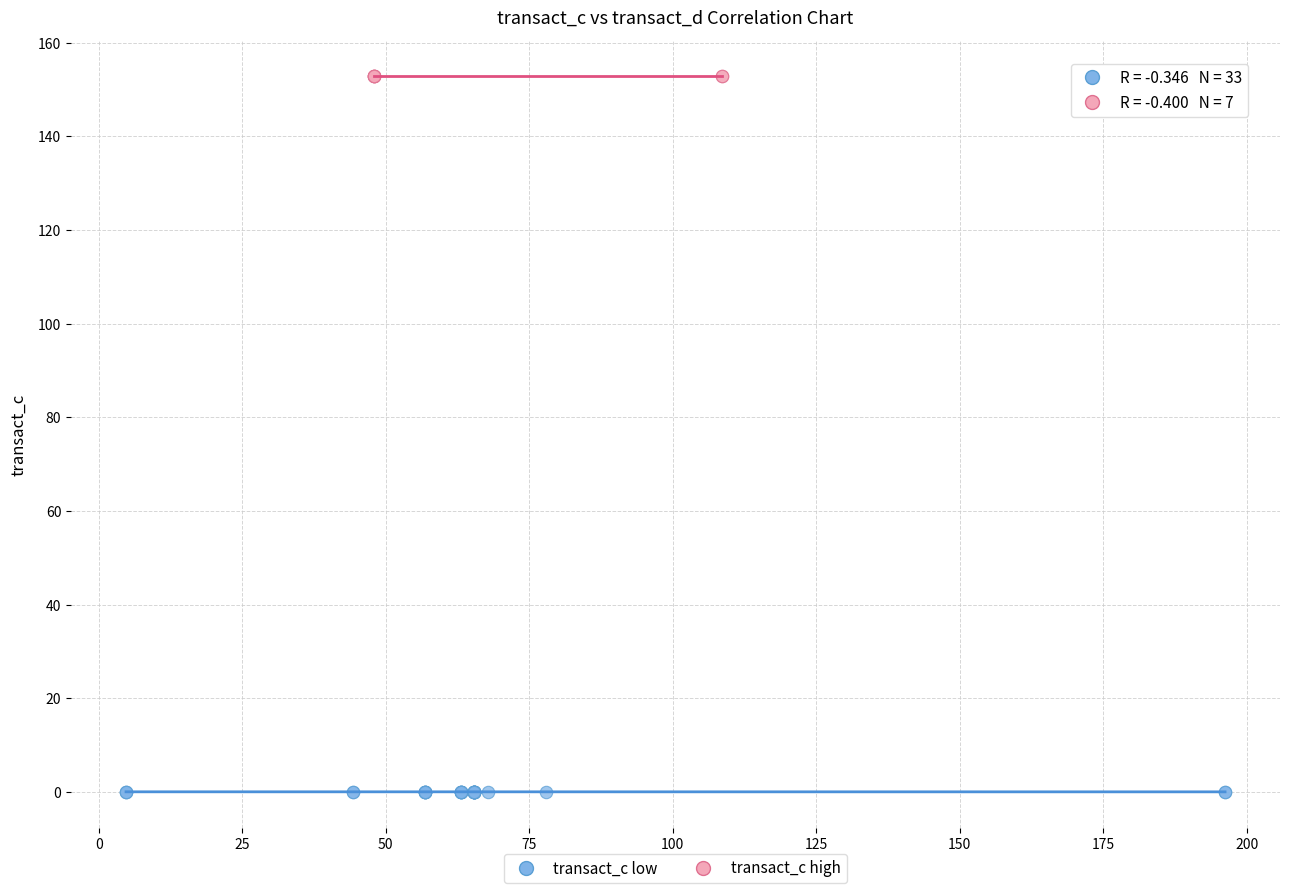

Which series has the widest spread of Y values?

transact_c low